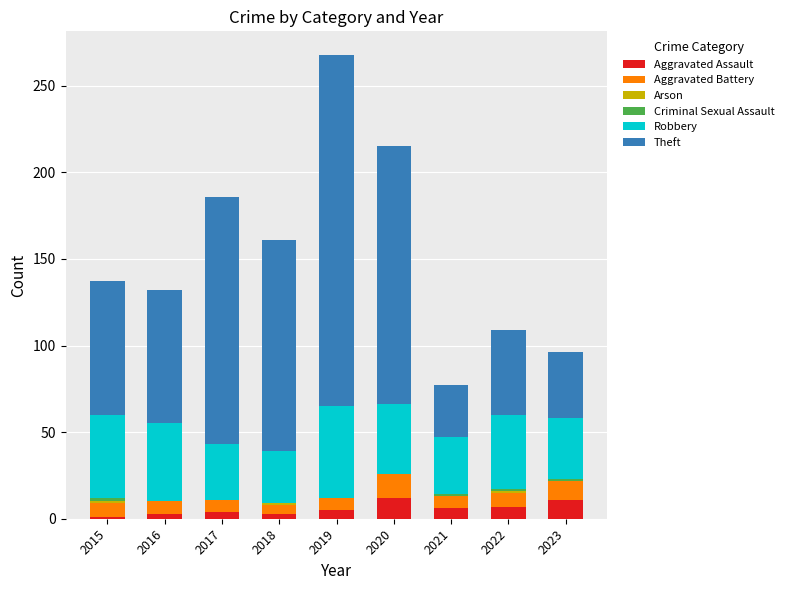

At which category is the sum across all series the highest?

2019